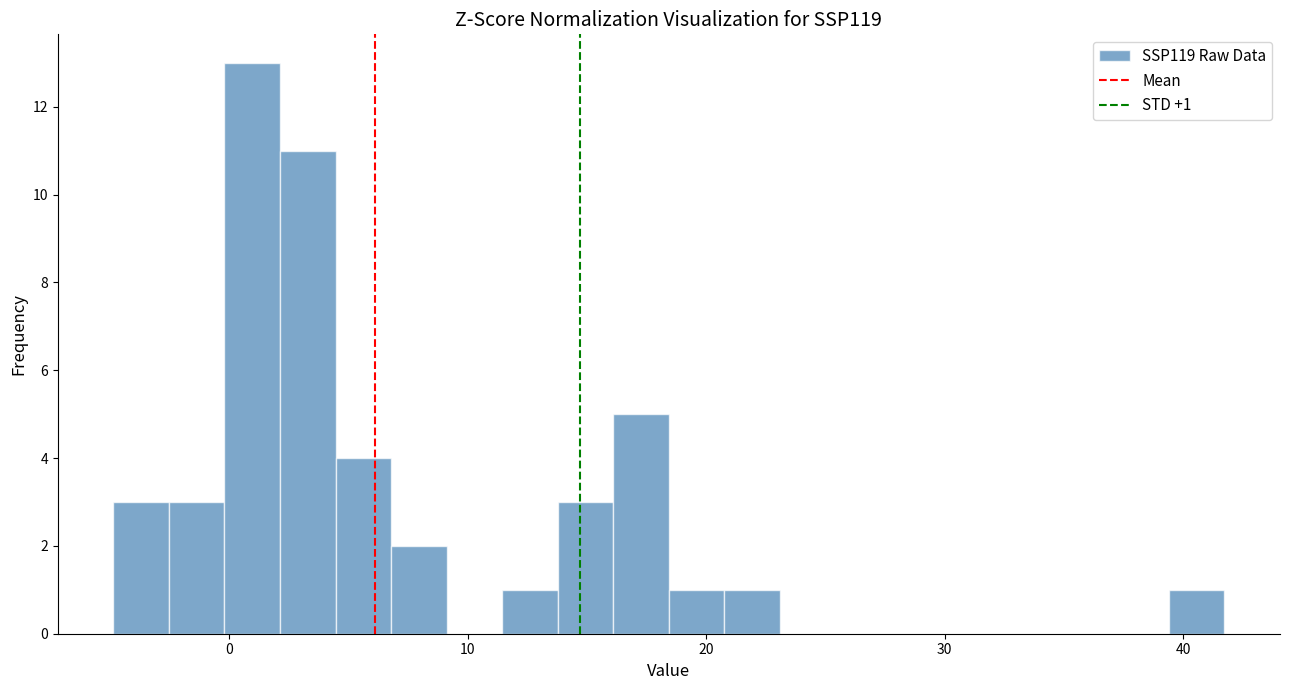

Read against the x-axis, roughly where is the centre of the tallest bar?

1